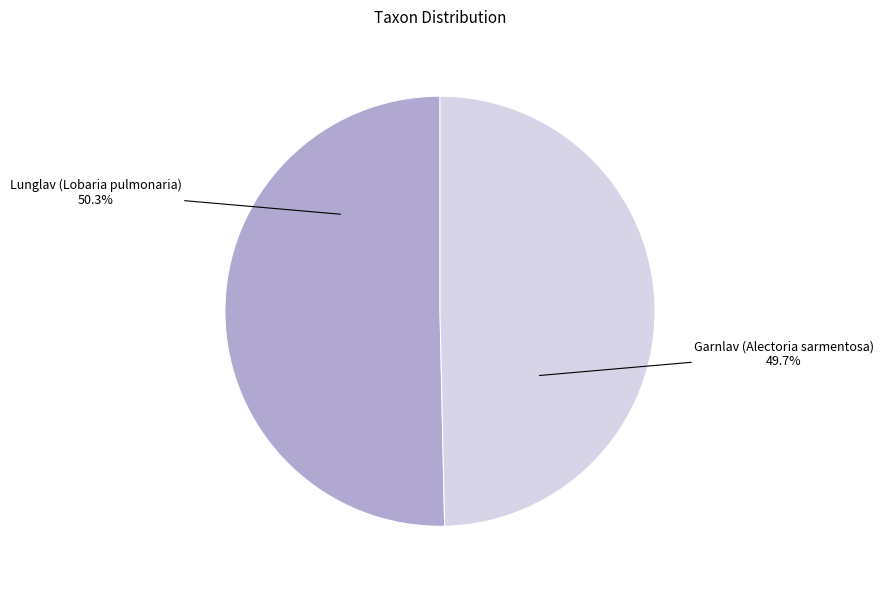

Does Lunglav (Lobaria pulmonaria) account for over 50% of the chart?

Yes